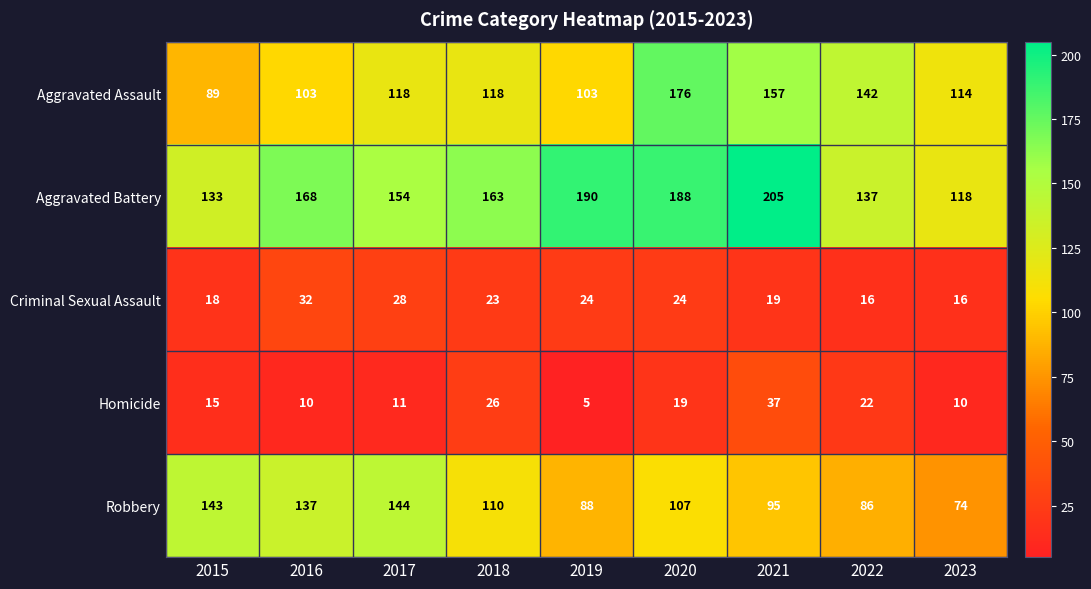

What is the approximate value of Aggravated Assault at 2021, to the nearest 10?

160